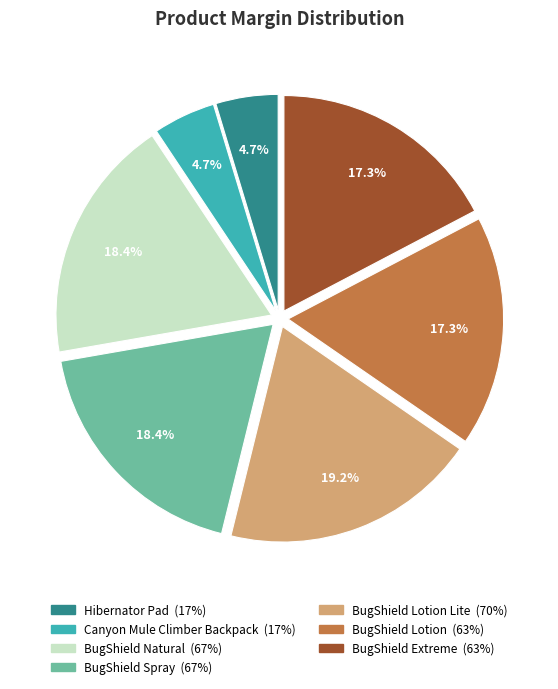

Does any single category account for the majority?

No